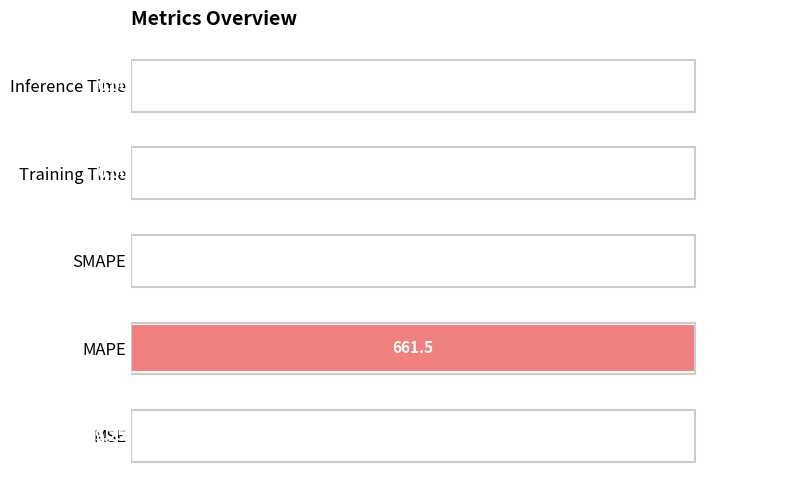

Which label corresponds to the largest value in the chart?

MAPE